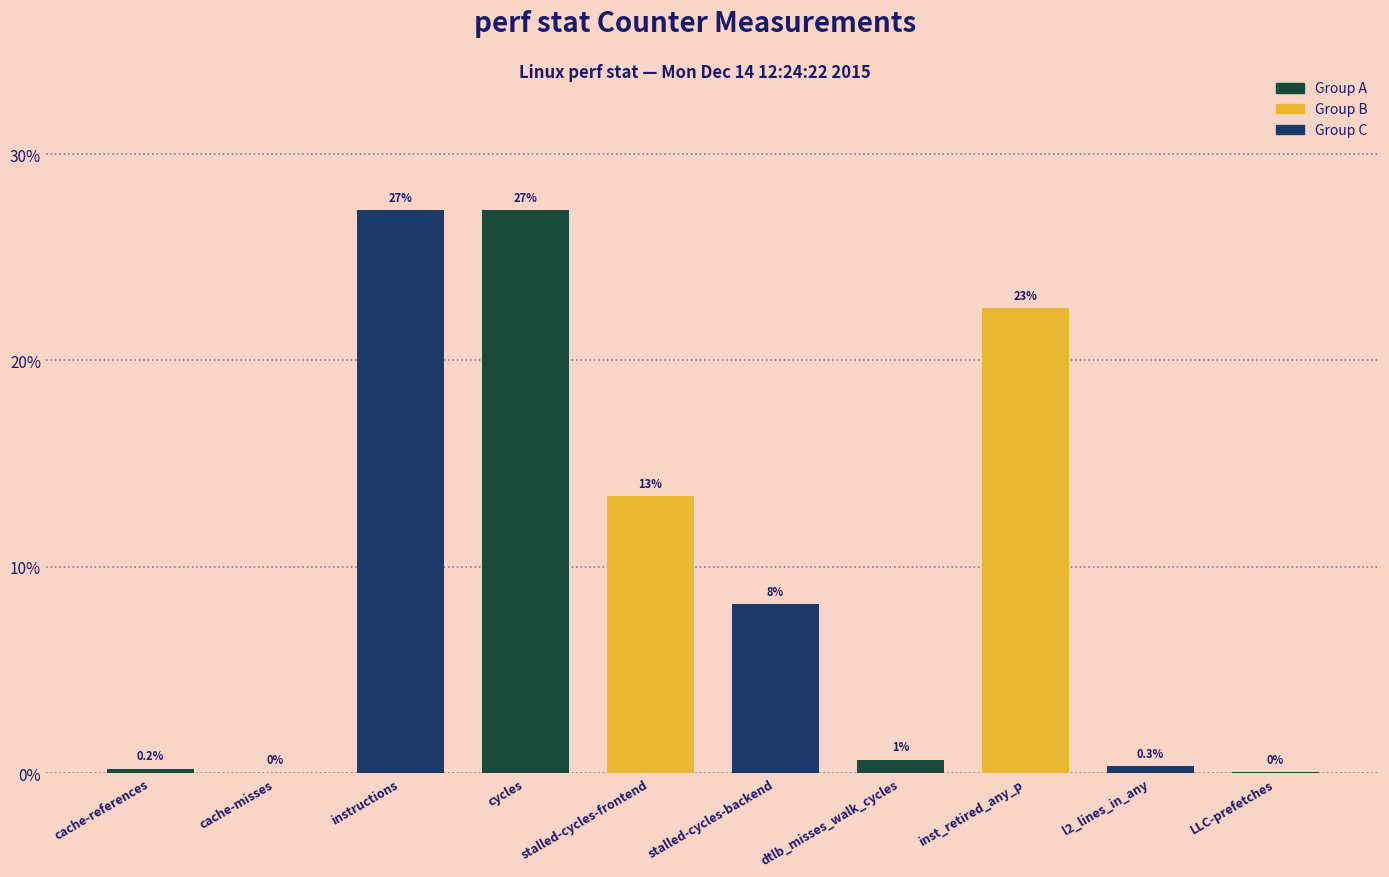

What position from the left is cache-misses?

2